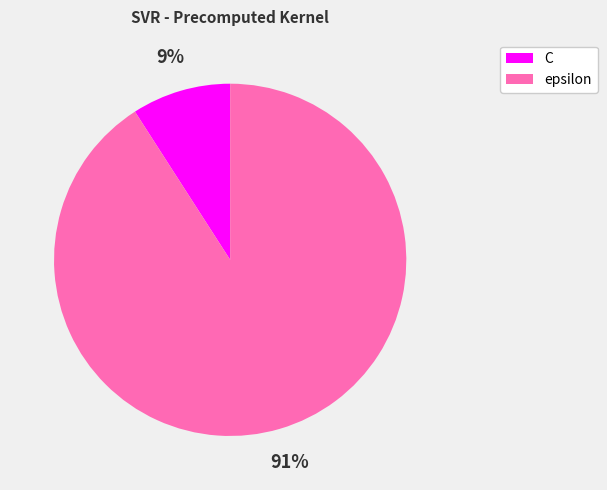

To the nearest percent, what portion does epsilon represent?

91%